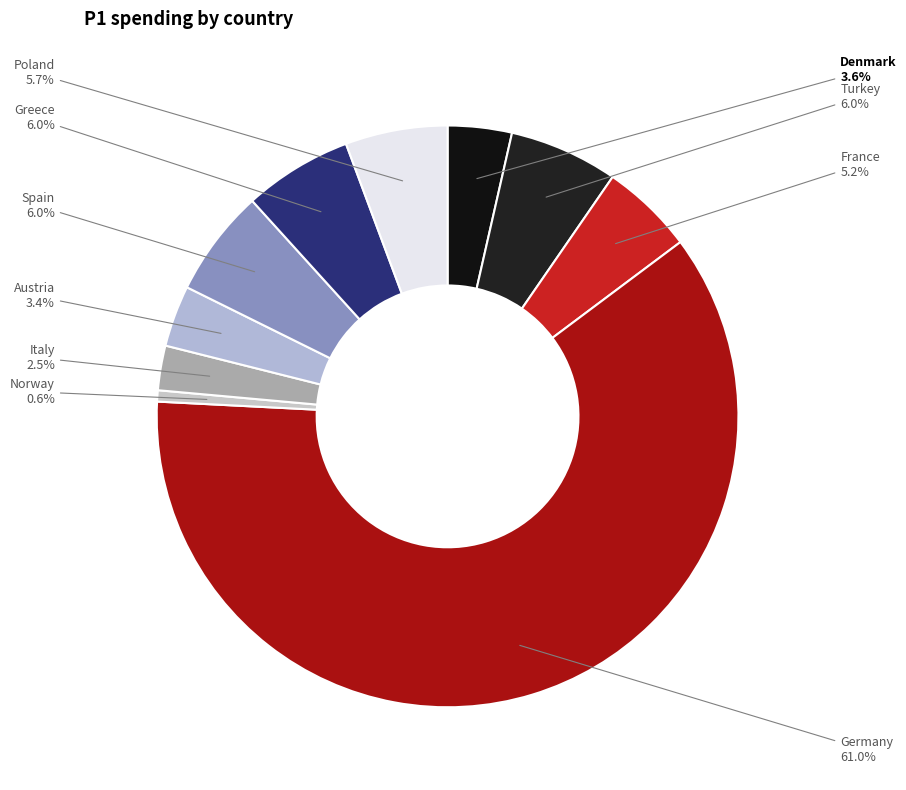

How many slices are in this pie chart?

10